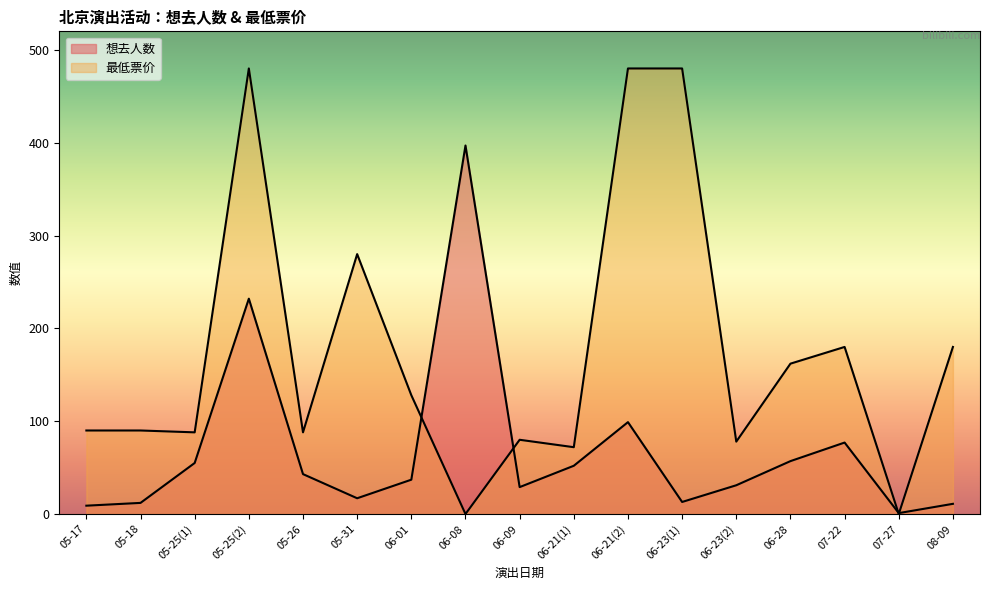

How many lines are shown in the chart?

2